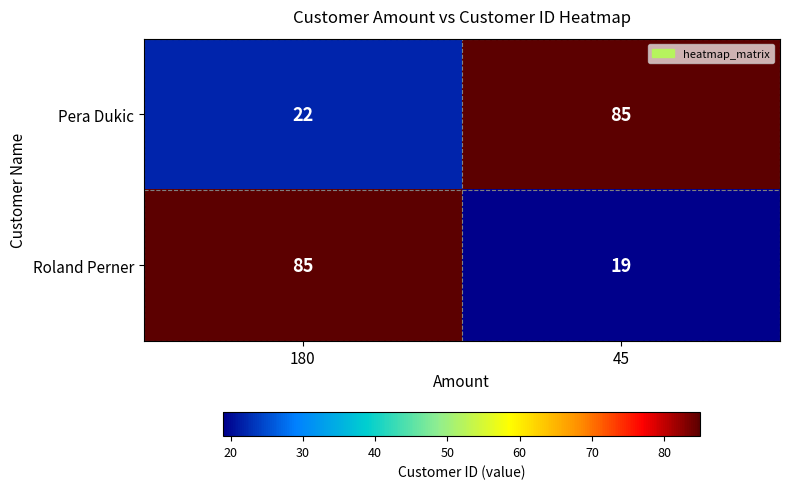

Which series has the widest spread of values?

Roland Perner